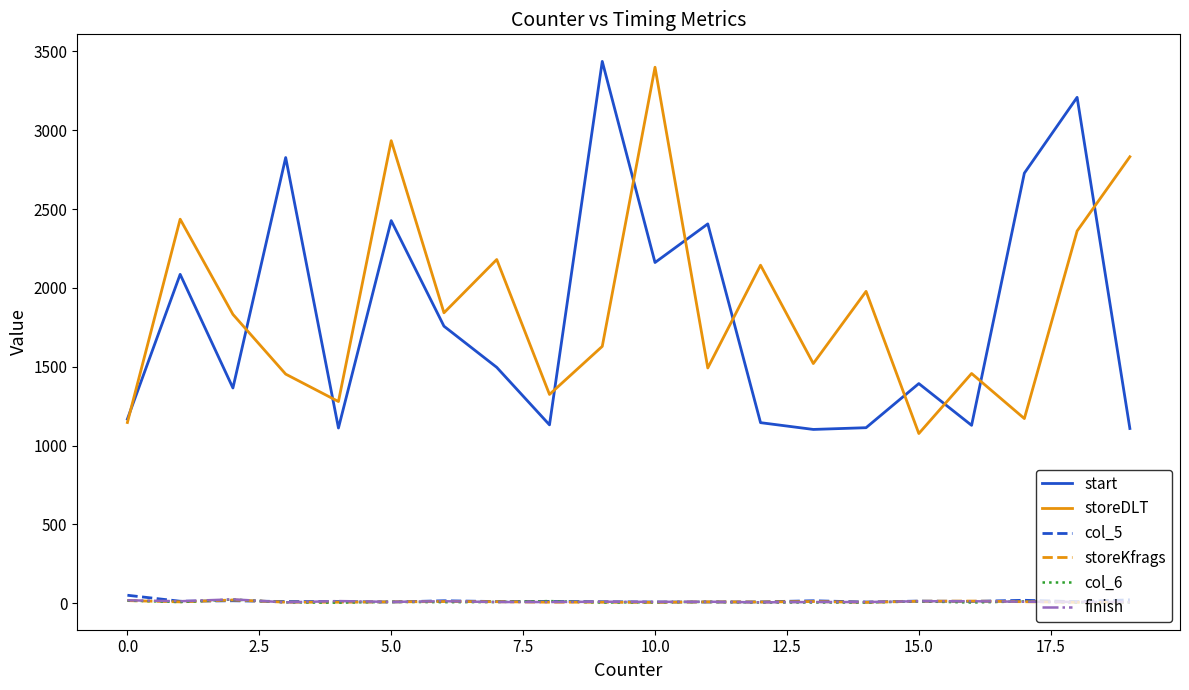

What is the maximum value shown in the chart?

3437